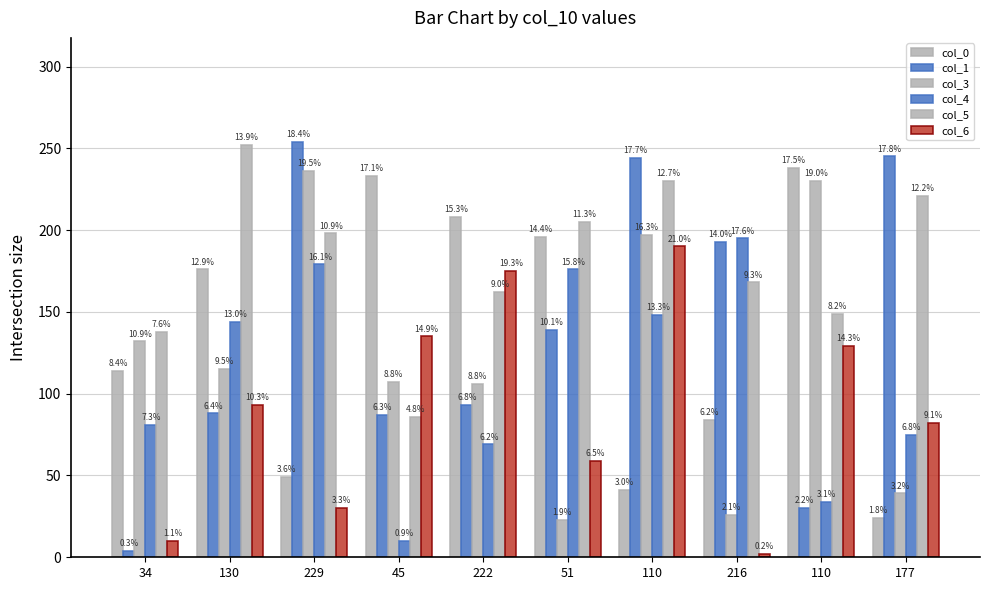

How many bars are there in each group?

6